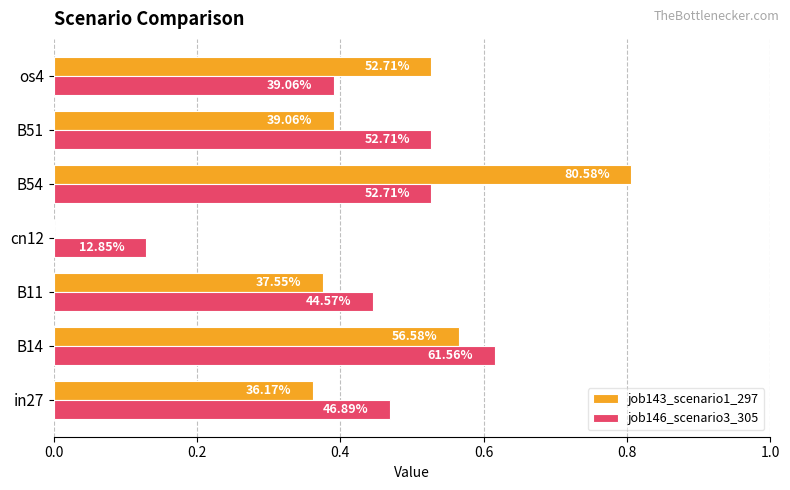

What are all the series names shown in the legend?

job143_scenario1_297, job146_scenario3_305